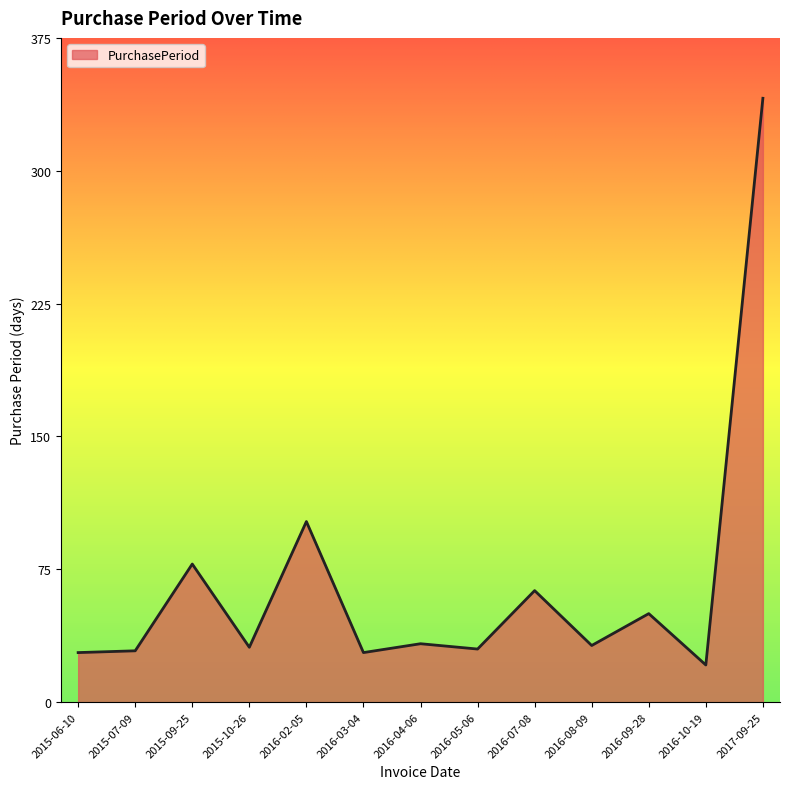

What is the difference between the values at 2016-07-08 and 2015-07-09?

34